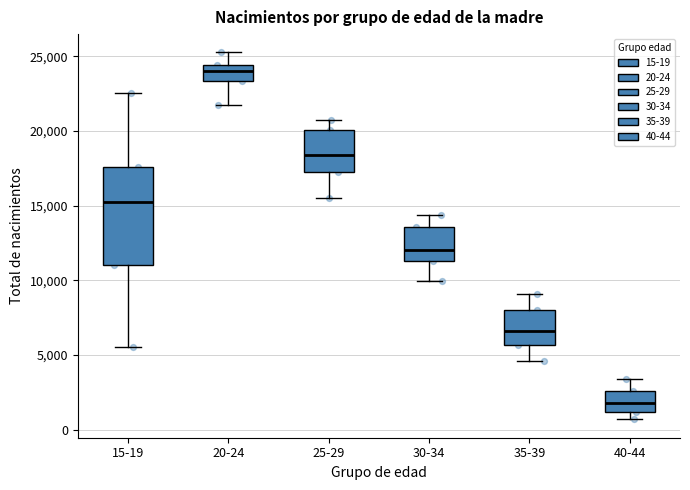

Where is the lower edge of the box for 20-24 on the y-axis? The values are not printed on the chart, so give them approximately, as read against the axis.

23500